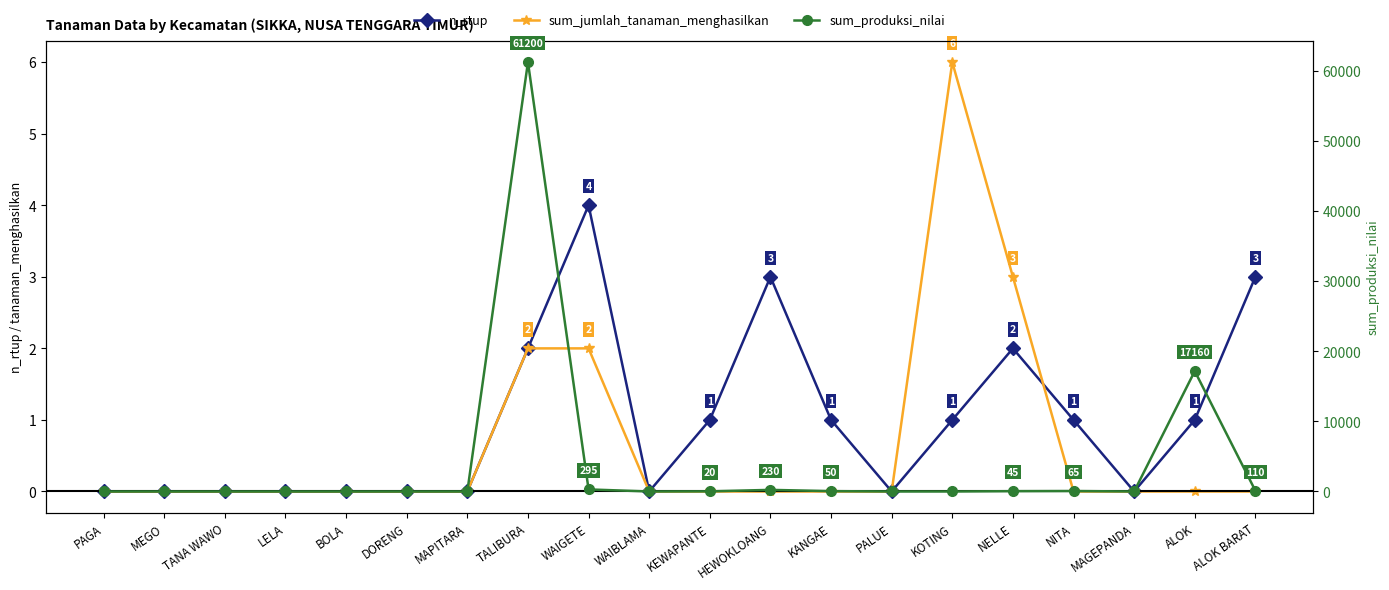

Where is the first local maximum for sum_produksi_nilai?

TALIBURA